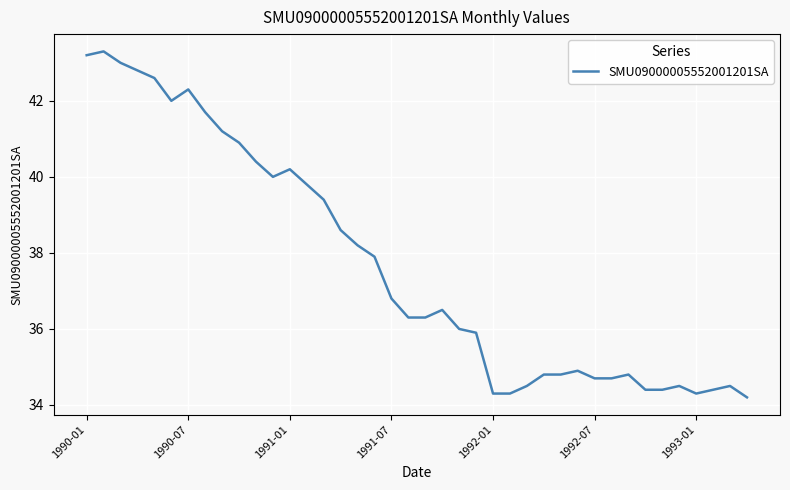

What is the minimum value shown in the chart?

34.2